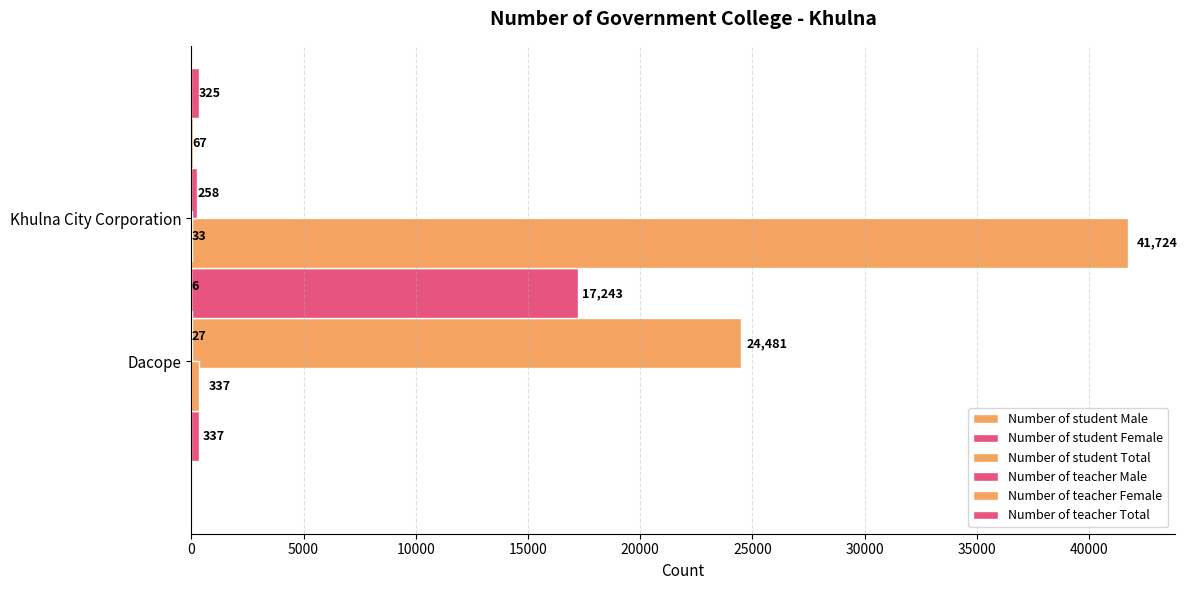

What are all the series names shown in the legend?

Number of student Male, Number of student Female, Number of student Total, Number of teacher Male, Number of teacher Female, Number of teacher Total